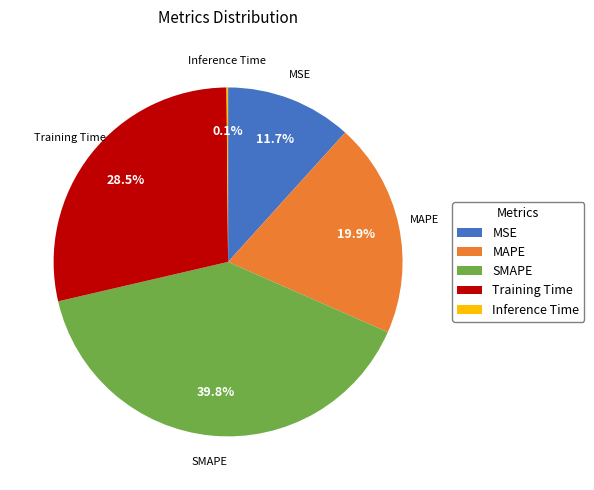

Which slice is the largest?

SMAPE